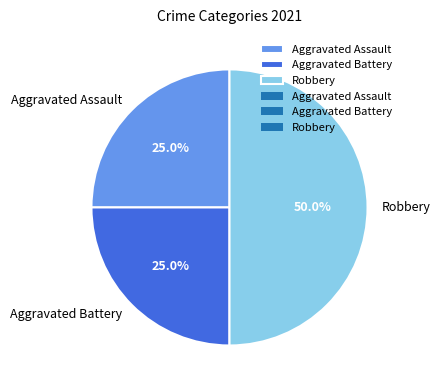

Does Aggravated Battery account for over 50% of the chart?

No